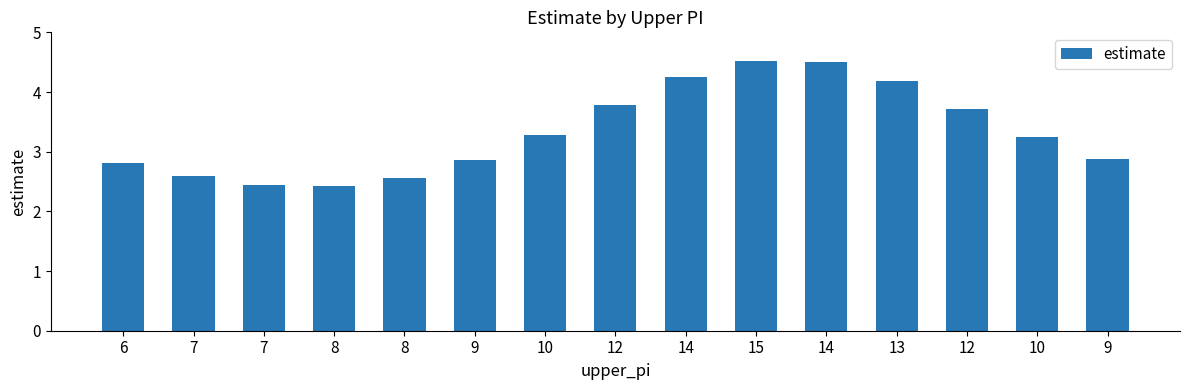

List the labels in order of value, smallest first.

8, 7, 8, 7, 6, 9, 9, 10, 10, 12, 12, 13, 14, 14, 15